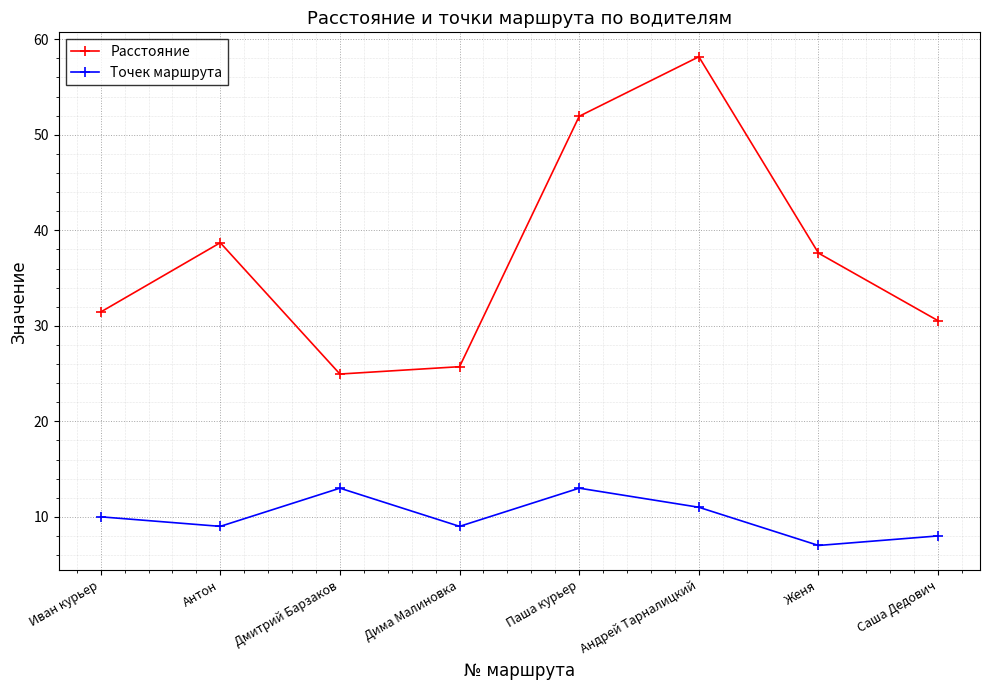

Rank the series by their average value, from lowest to highest.

Точек маршрута, Расстояние